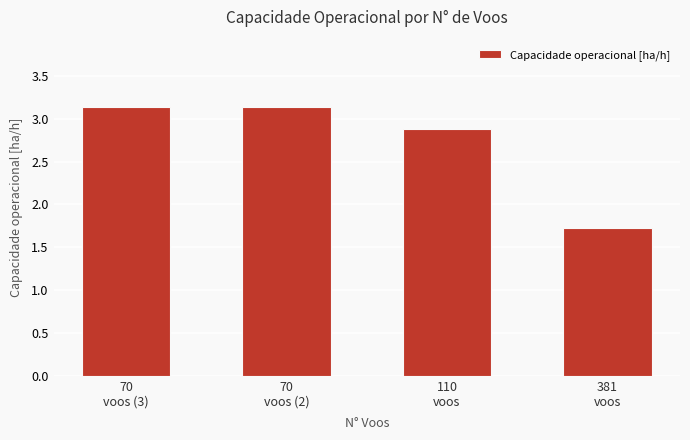

Where does the data first go above 3?

70
voos (3)